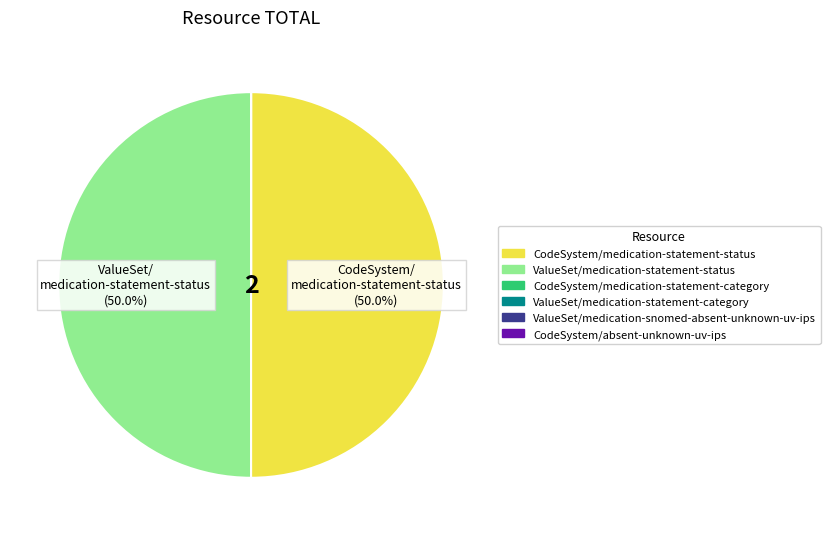

How much of the chart is everything except CodeSystem/medication-statement-status?

50.0%